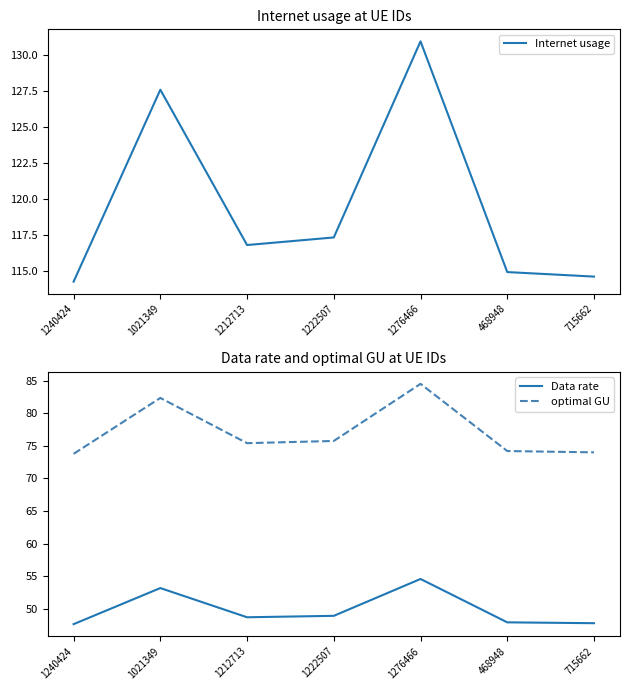

How many lines are shown in the chart?

3